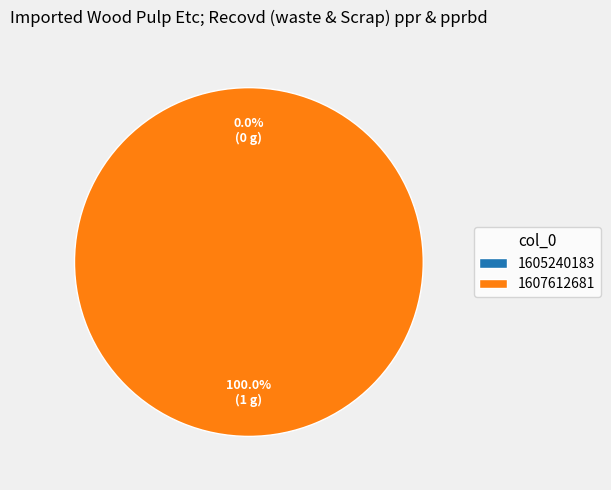

Between 1605240183 and 1607612681, which is larger?

1607612681